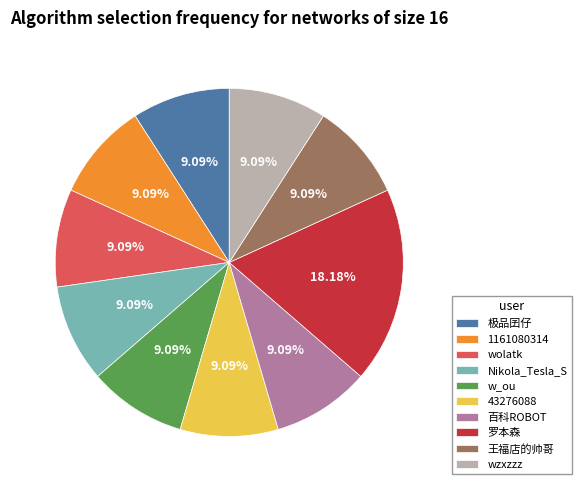

The 百科ROBOT slice represents 9% of the pie. True or false?

True